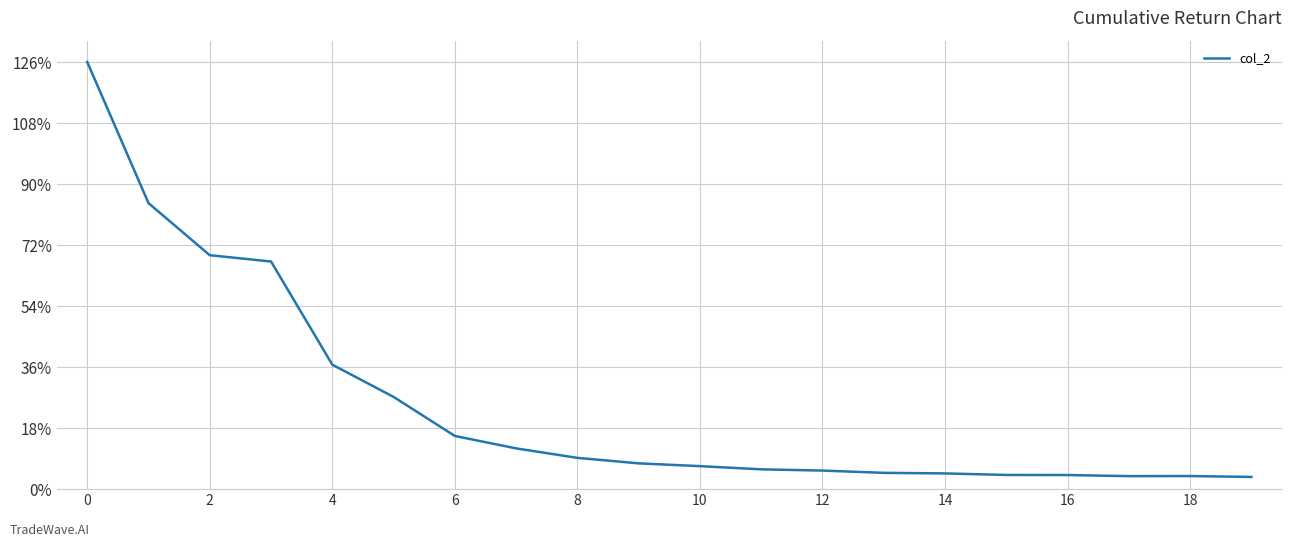

What is the maximum value shown in the chart?

126.0